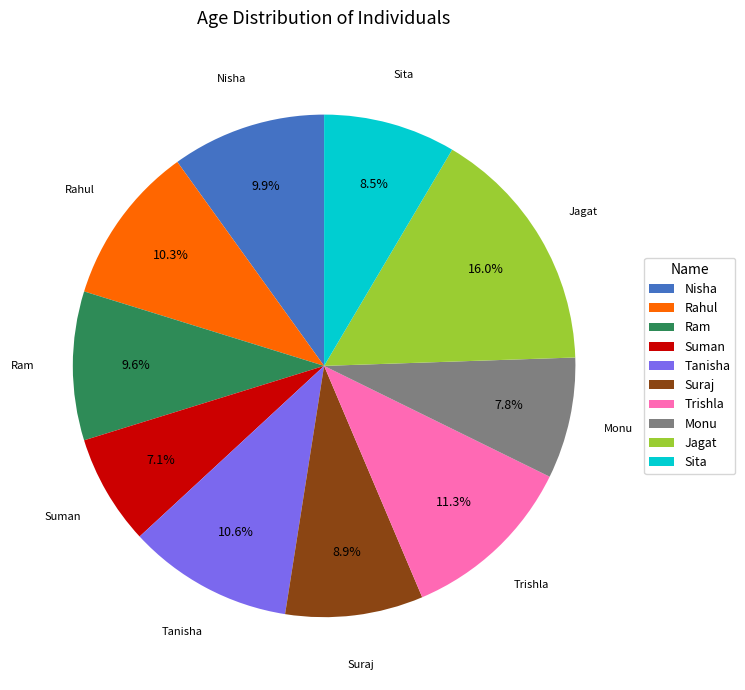

The Monu slice represents 1% of the pie. True or false?

False